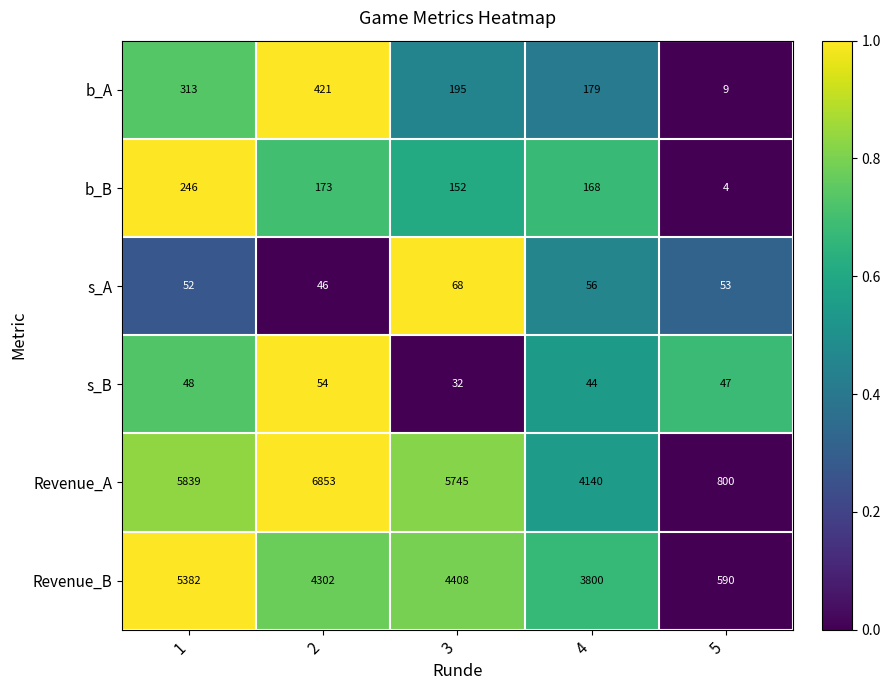

Reading left to right, extract all data points from this chart.

b_A: 1=313	2=421	3=195	4=179	5=9
b_B: 1=246	2=173	3=152	4=168	5=4
s_A: 1=52	2=46	3=68	4=56	5=53
s_B: 1=48	2=54	3=32	4=44	5=47
Revenue_A: 1=5839	2=6853	3=5745	4=4140	5=800
Revenue_B: 1=5382	2=4302	3=4408	4=3800	5=590